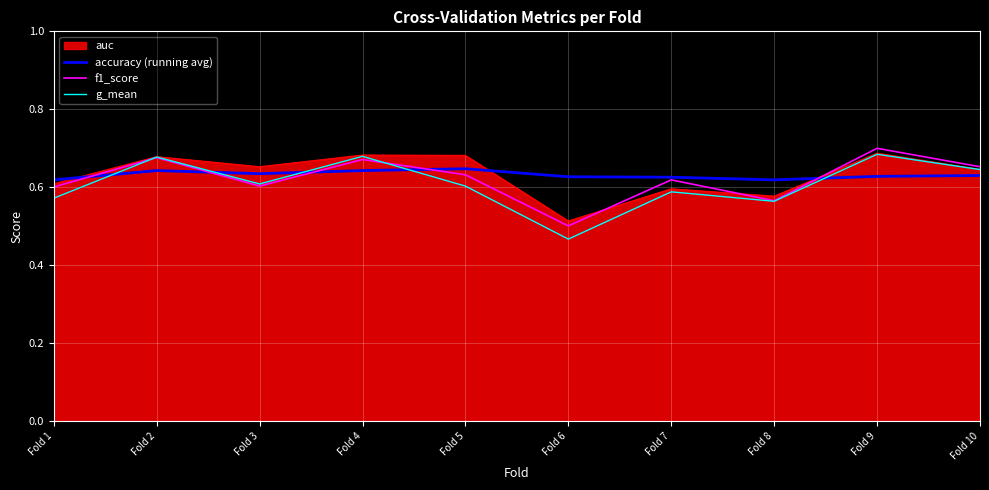

The value of f1_score at Fold 6 is 0.5. True or false?

True